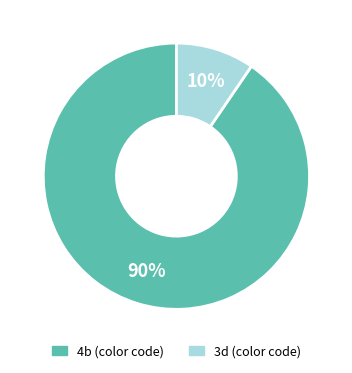

Which slice is the smallest?

3d